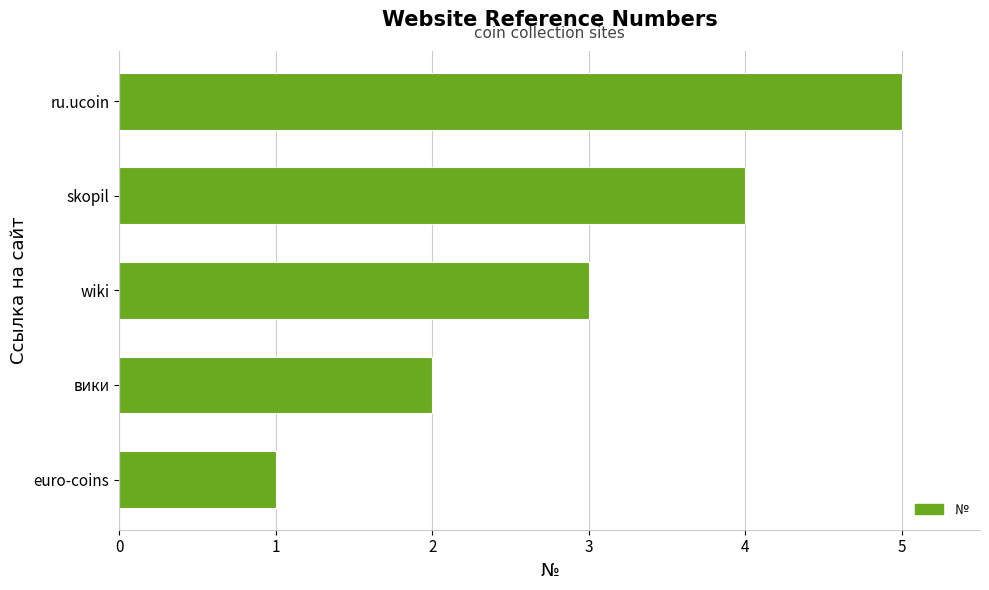

What is the ratio of the value at вики to the value at euro-coins?

2.0